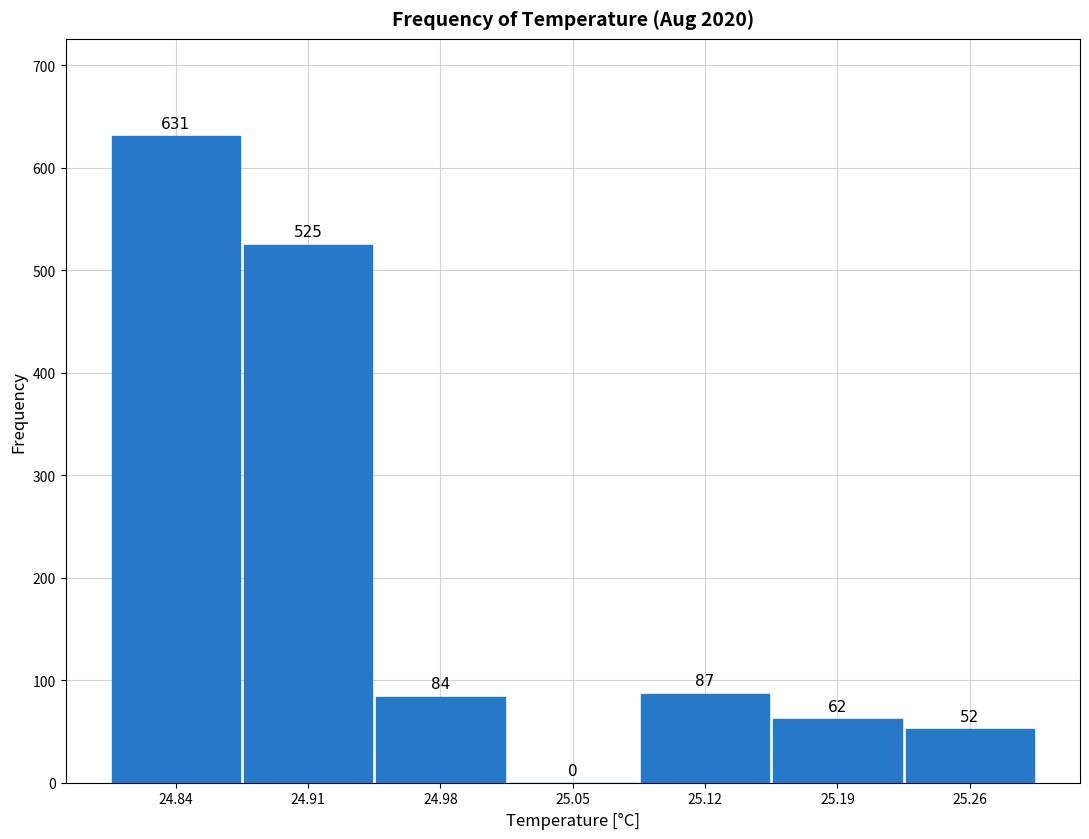

Reading left to right, transcribe this chart: for each bar, give the range it covers on the x-axis and its height. The bar edges are not printed on the chart, so give them approximately, as read against the axis.

24.80 to 24.87: 631
24.87 to 24.94: 525
24.94 to 25.01: 84
25.01 to 25.09: 0
25.09 to 25.16: 87
25.16 to 25.23: 62
25.23 to 25.30: 52